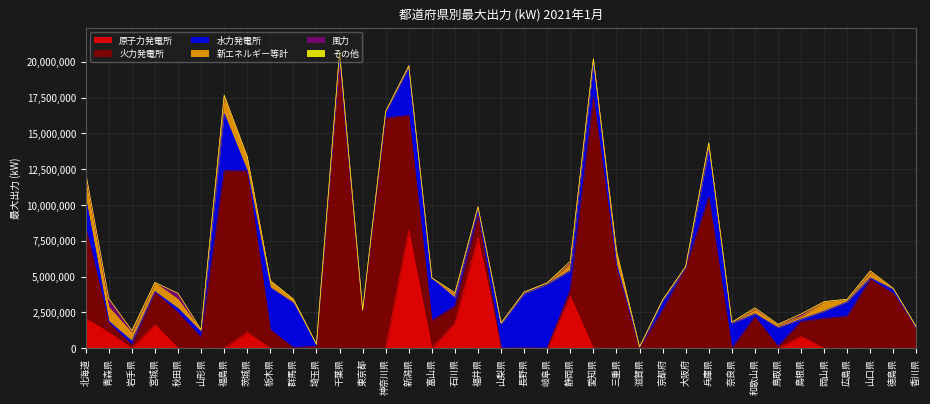

Reading right to left, transcribe all the data shown in this chart.

原子力発電所: 香川県=0	徳島県=0	山口県=0	広島県=0	岡山県=0	島根県=820000	鳥取県=0	和歌山県=0	奈良県=0	兵庫県=0	大阪府=0	京都府=0	滋賀県=0	三重県=0	愛知県=0	静岡県=3617000	岐阜県=0	長野県=0	山梨県=0	福井県=7738000	石川県=1746000	富山県=0	新潟県=8212000	神奈川県=0	東京都=0	千葉県=0	埼玉県=0	群馬県=0	栃木県=0	茨城県=1100000	福島県=0	山形県=0	秋田県=0	宮城県=1650000	岩手県=0	青森県=1100000	北海道=2070000
その他: 香川県=0	徳島県=0	山口県=0	広島県=0	岡山県=0	島根県=0	鳥取県=0	和歌山県=0	奈良県=0	兵庫県=7000	大阪府=0	京都府=0	滋賀県=0	三重県=0	愛知県=0	静岡県=1410	岐阜県=0	長野県=0	山梨県=0	福井県=0	石川県=0	富山県=0	新潟県=0	神奈川県=0	東京都=0	千葉県=0	埼玉県=0	群馬県=0	栃木県=0	茨城県=0	福島県=0	山形県=0	秋田県=0	宮城県=0	岩手県=0	青森県=0	北海道=0
風力: 香川県=0	徳島県=19500	山口県=99500	広島県=0	岡山県=0	島根県=171120	鳥取県=57000	和歌山県=116940	奈良県=0	兵庫県=51500	大阪府=0	京都府=0	滋賀県=0	三重県=199000	愛知県=47980	静岡県=170840	岐阜県=9200	長野県=0	山梨県=0	福井県=28000	石川県=111550	富山県=1800	新潟県=20000	神奈川県=1990	東京都=1700	千葉県=59090	埼玉県=0	群馬県=0	栃木県=0	茨城県=85020	福島県=155980	山形県=45260	秋田県=422617	宮城県=20400	岩手県=153780	青森県=594260	北海道=458434
新エネルギー等計: 香川県=90324	徳島県=66581	山口県=389112	広島県=176336	岡山県=671960	島根県=197620	鳥取県=178650	和歌山県=300229	奈良県=78552	兵庫県=498683	大阪府=108150	京都府=59830	滋賀県=44764	三重県=768222	愛知県=341425	静岡県=476087	岐阜県=96296	長野県=113968	山梨県=73779	福井県=51659	石川県=251522	富山県=30375	新潟県=124032	神奈川県=48857	東京都=4477	千葉県=602224	埼玉県=55355	群馬県=255622	栃木県=481583	茨城県=915935	福島県=1148052	山形県=102289	秋田県=628038	宮城県=611757	岩手県=569533	青森県=985757	北海道=1324051
火力発電所: 香川県=1385000	徳島県=3826000	山口県=4812350	広島県=2228610	岡山県=2093000	島根県=1045400	鳥取県=136100	和歌山県=2197000	奈良県=0	兵庫県=10541880	大阪府=5601080	京都府=2669300	滋賀県=22400	三重県=5673000	愛知県=17512830	静岡県=476940	岐阜県=7660	長野県=21855	山梨県=0	福井県=1527530	石川県=1200288	富山県=1934700	新潟県=8047660	神奈川県=16085185	東京都=2611850	千葉県=20050510	埼玉県=151200	群馬県=45350	栃木県=1291200	茨城県=11280120	福島県=12397600	山形県=750750	秋田県=2497550	宮城県=2250750	岩手県=238000	青森県=655750	北海道=6363780
水力発電所: 香川県=0	徳島県=267650	山口県=104587	広島県=1015719	岡山県=492203	島根県=163530	鳥取県=1306257	和歌山県=211409	奈良県=1741370	兵庫県=3253480	大阪府=120	京都府=641590	滋賀県=25950	三重県=197970	愛知県=2319610	静岡県=1331400	岐阜県=4457400	長野県=3785514	山梨県=1689500	福井県=537689	石川県=569440	富山県=2947430	新潟県=3314601	神奈川県=407751	東京都=44750	千葉県=132	埼玉県=68580	群馬県=3126712	栃木県=2943330	茨城県=13450	福島県=3973025	山形県=401814	秋田県=287863	宮城県=63915	岩手県=274661	青森県=128750	北海道=2032077